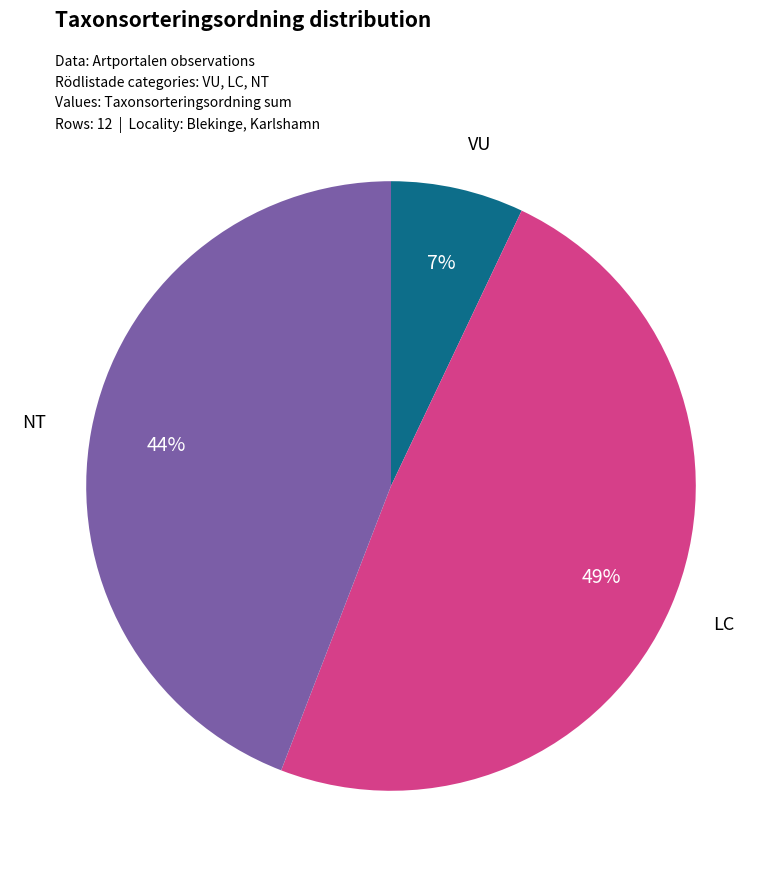

Is there a majority slice in this chart?

No